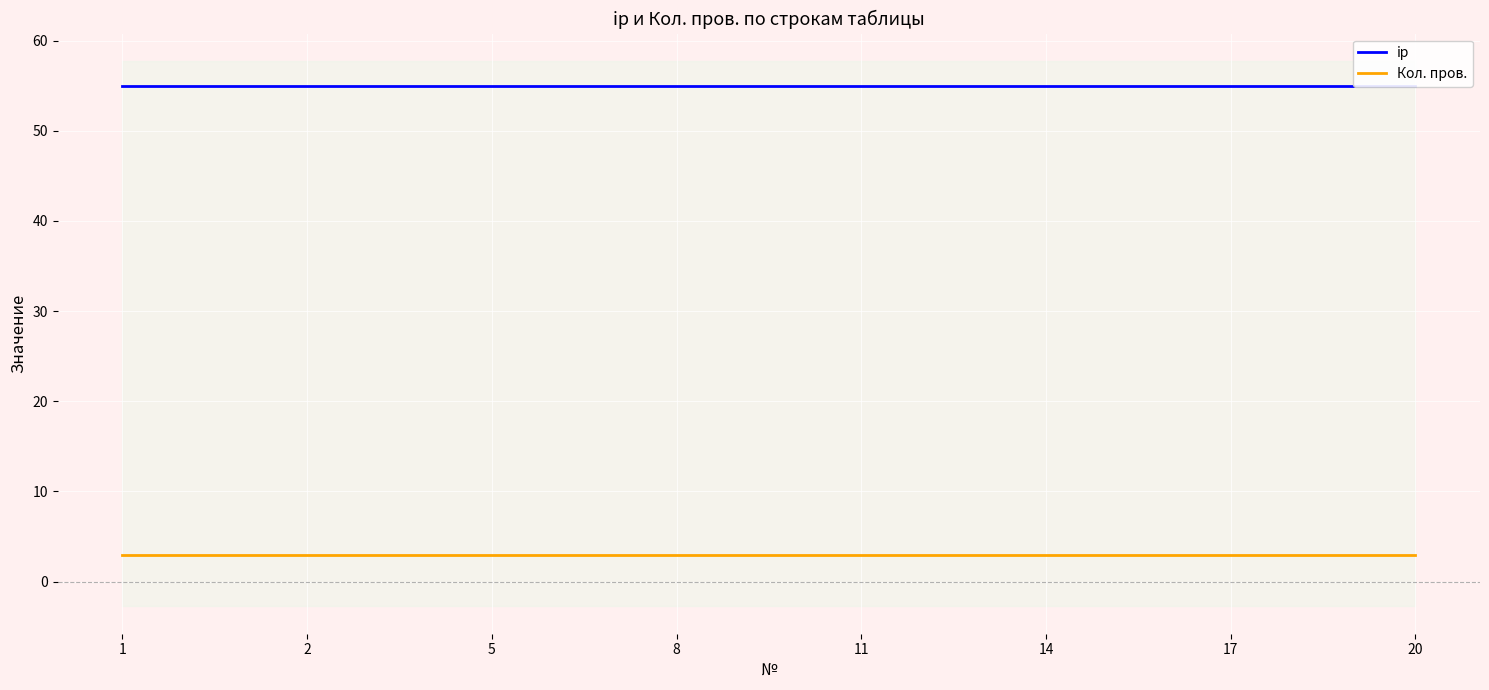

What are all the series names shown in the legend?

ip, Кол. пров.